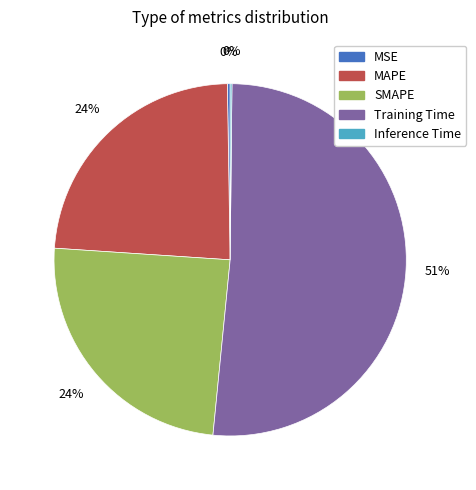

To the nearest percent, what portion does MAPE represent?

24%